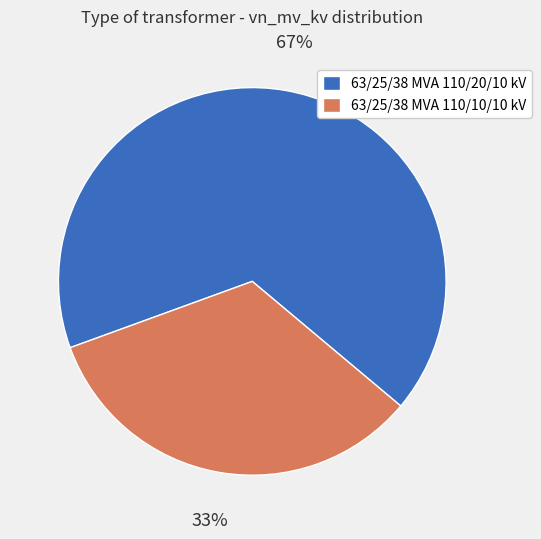

To the nearest percent, what is the average slice percentage?

50%